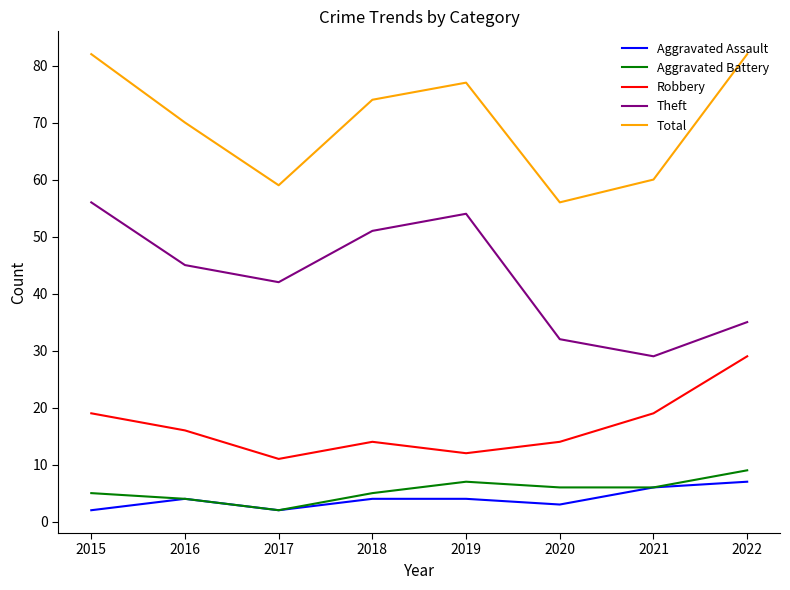

What is the spread (max minus min) of values at 2019?

73